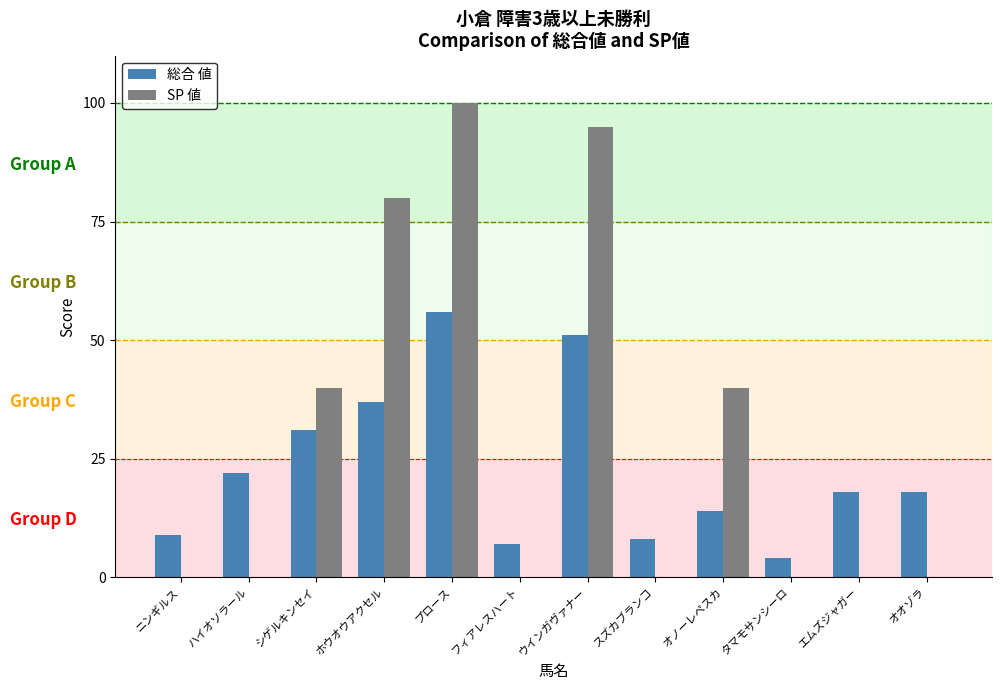

How many distinct data groups are displayed?

2